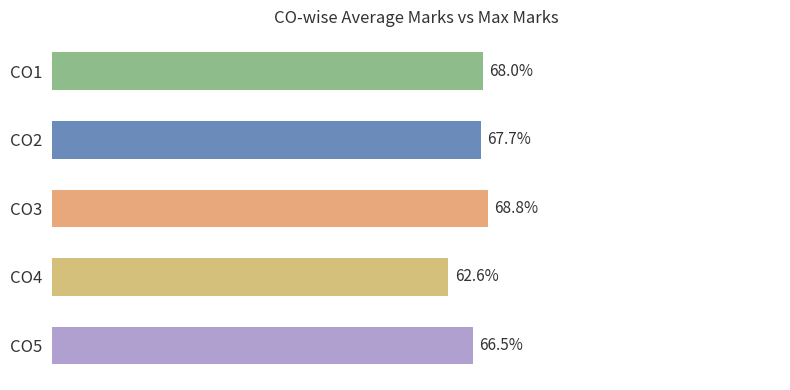

Rank the categories by value from highest to lowest.

CO3, CO1, CO2, CO5, CO4